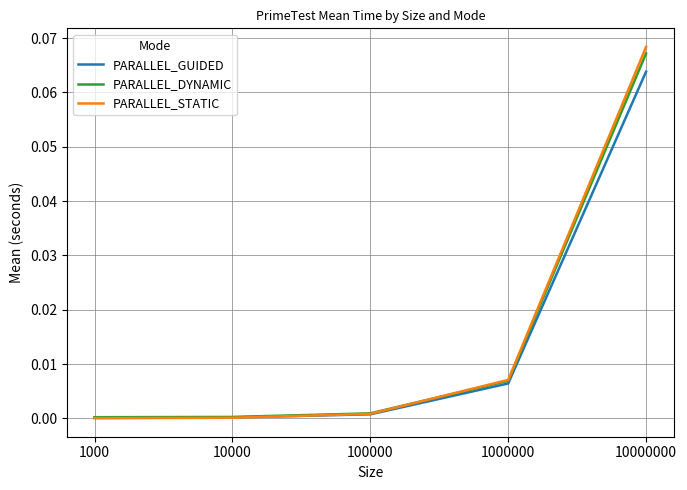

At which category is the sum across all series the highest?

10000000